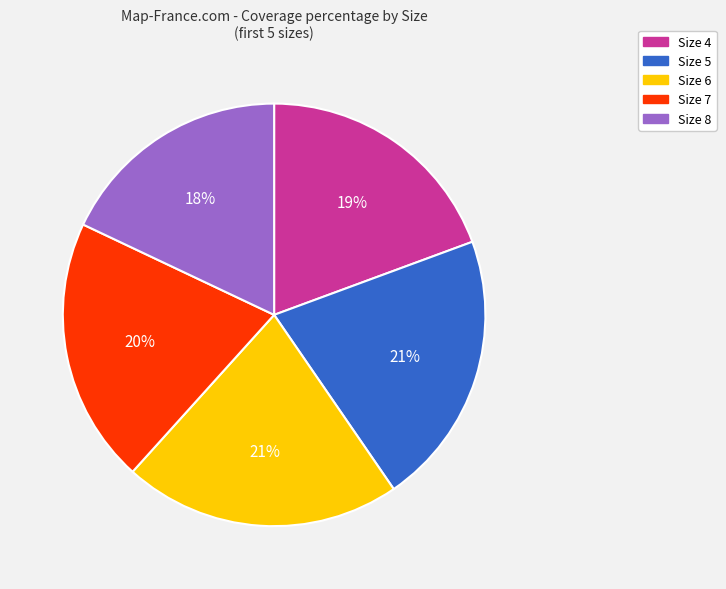

To the nearest percent, what portion does Size 7 represent?

20%